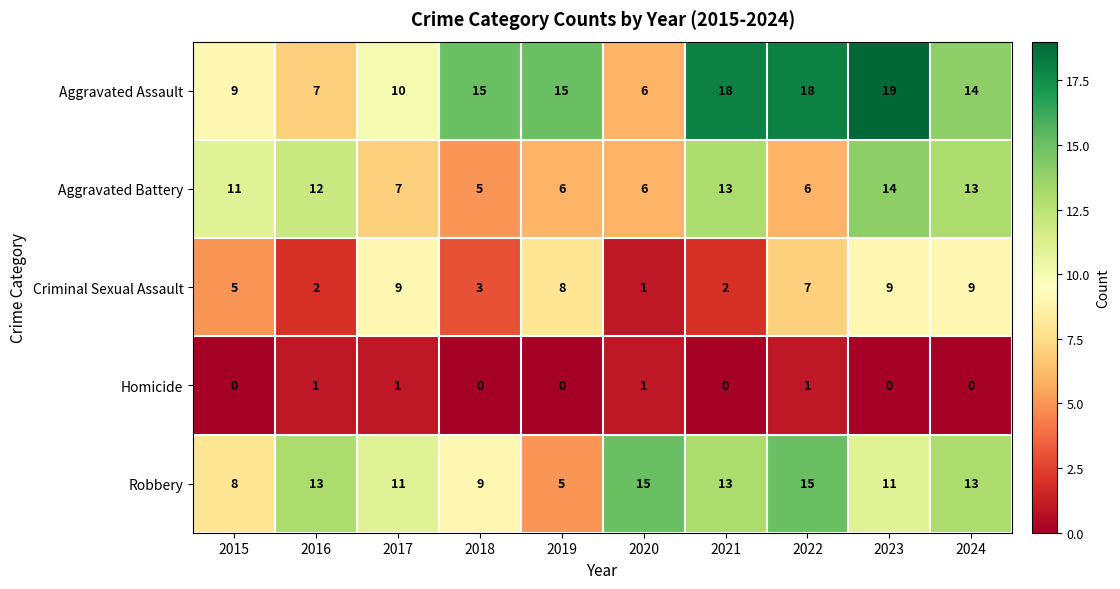

What is the minimum value for Robbery?

5